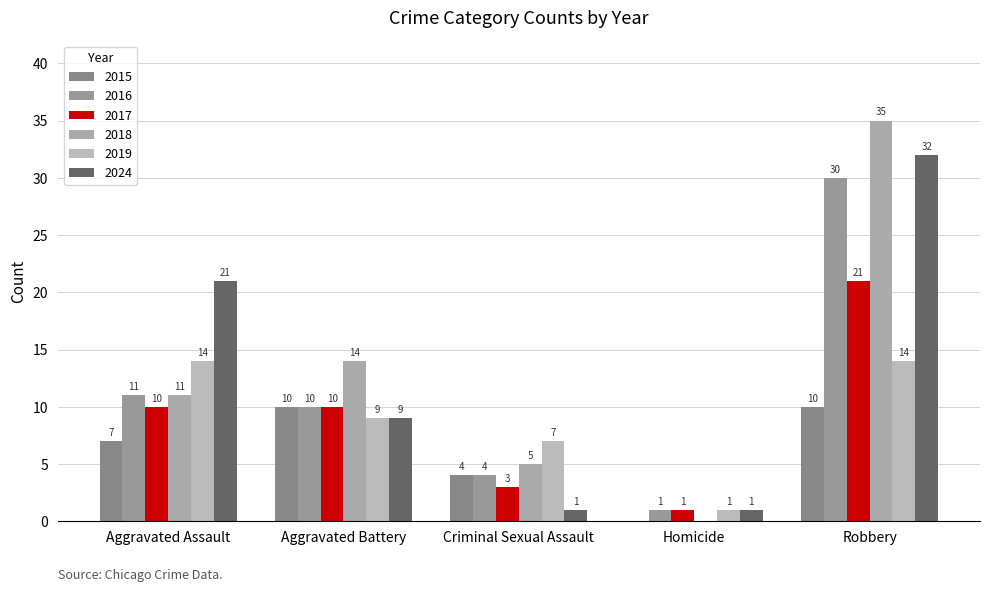

What are all the series names shown in the legend?

2015, 2016, 2017, 2018, 2019, 2024